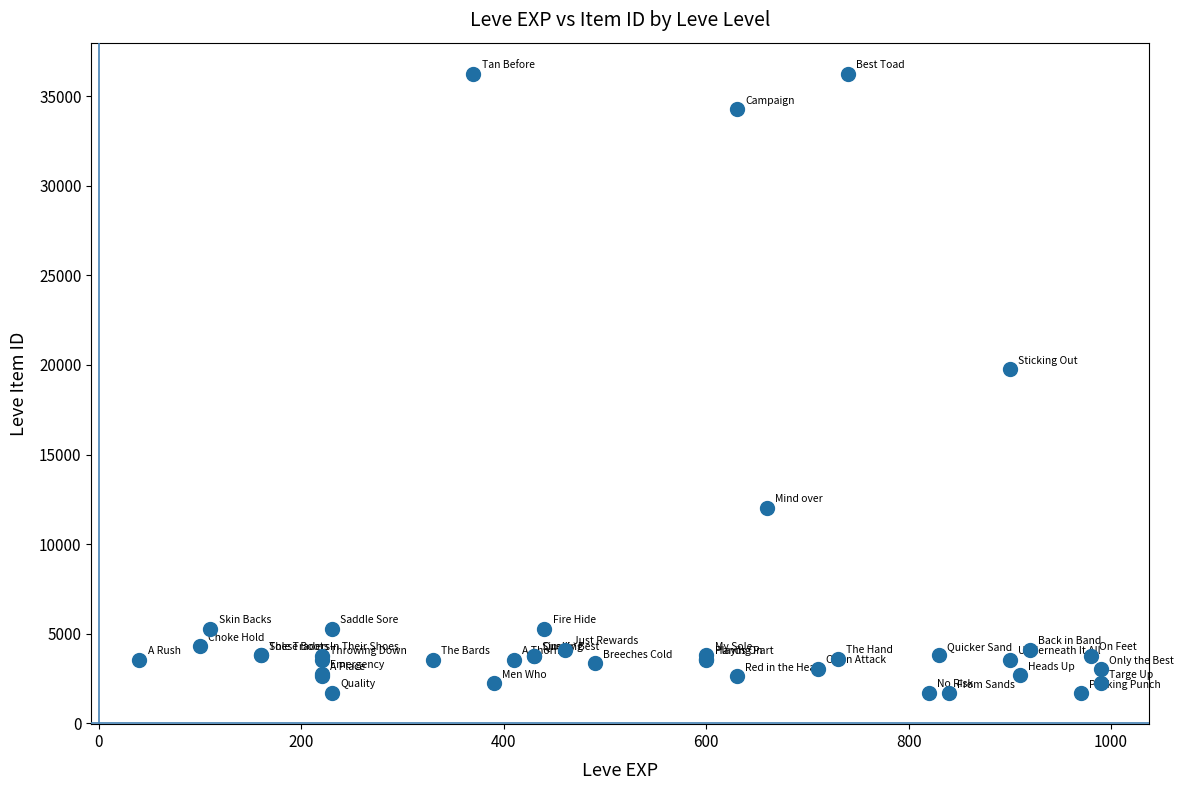

What Y value in the scatter plot is closest to 18967?

19744